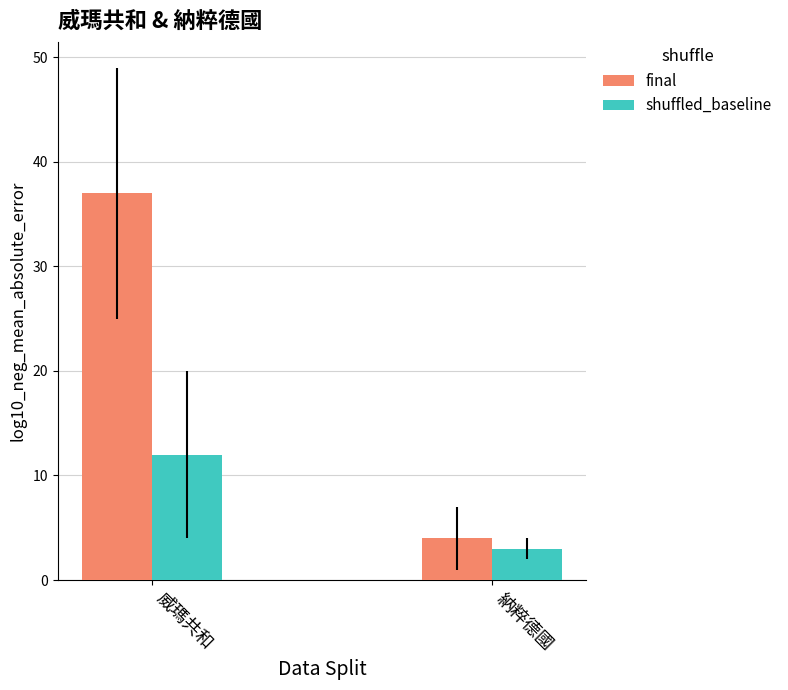

At which label is shuffled_baseline closest to 7?

納粹德國